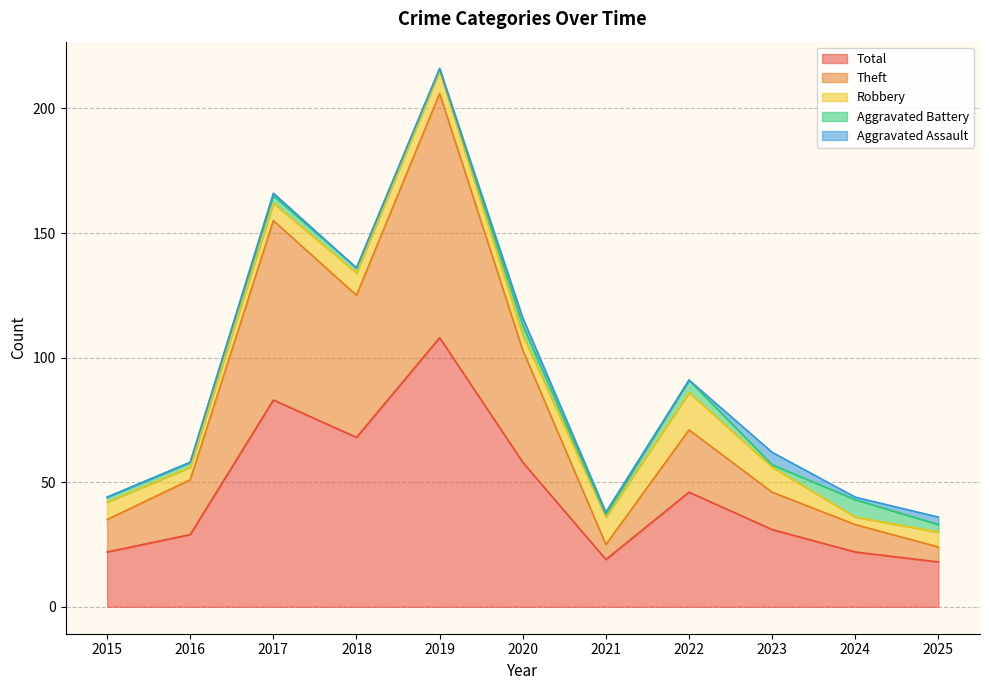

How many lines are shown in the chart?

5